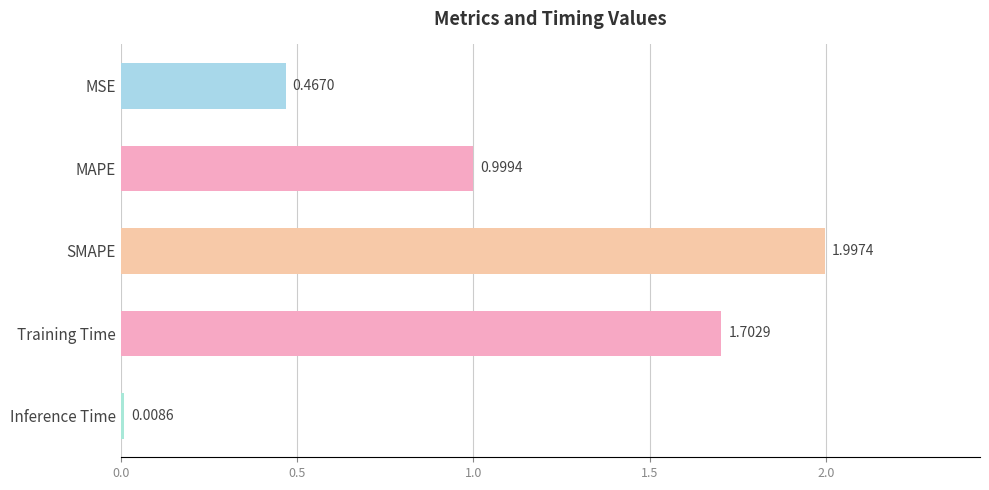

Does the chart contain any negative values?

No